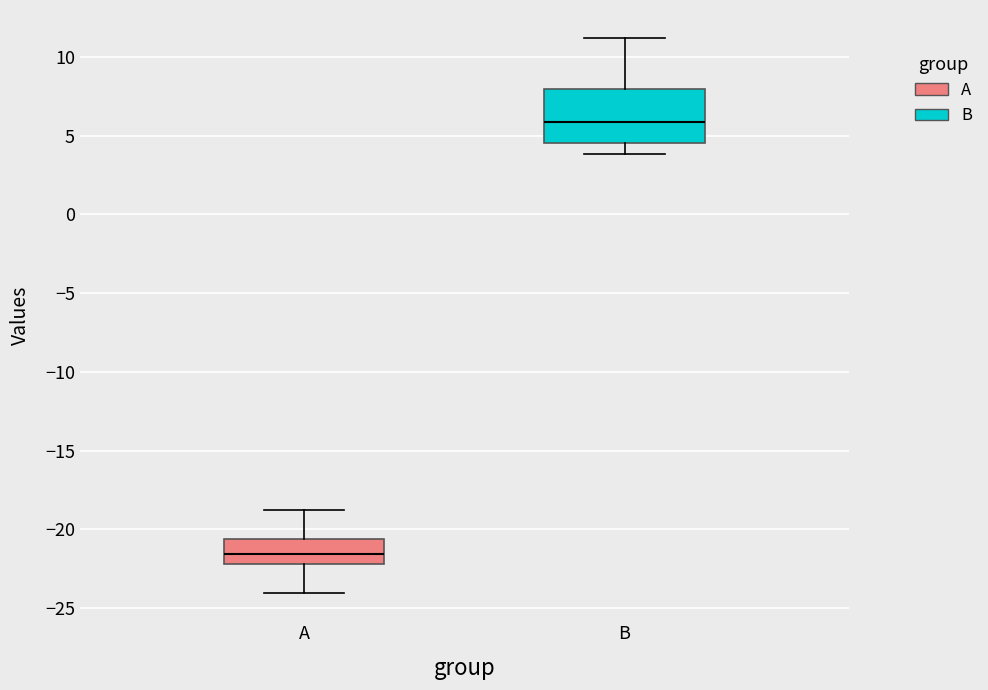

Which box's median line is the highest?

B